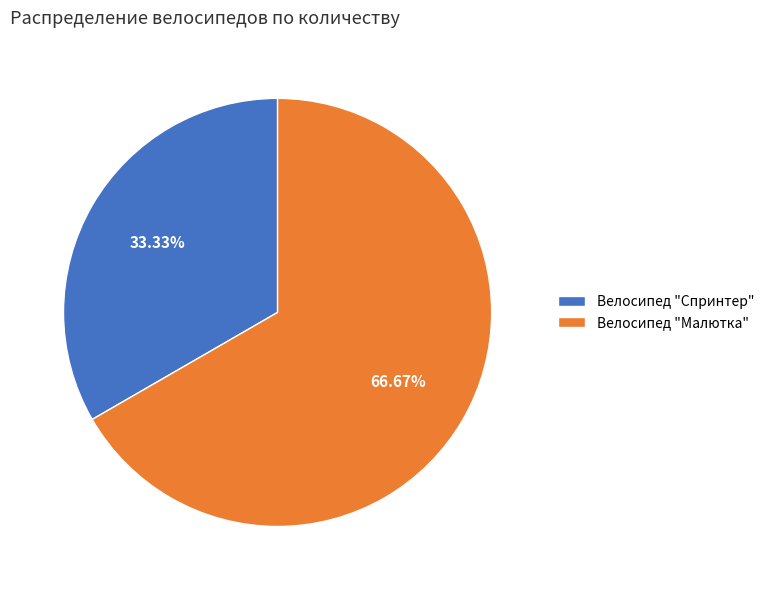

What is the total percentage of Велосипед "Малютка" and Велосипед "Спринтер"?

100.0%